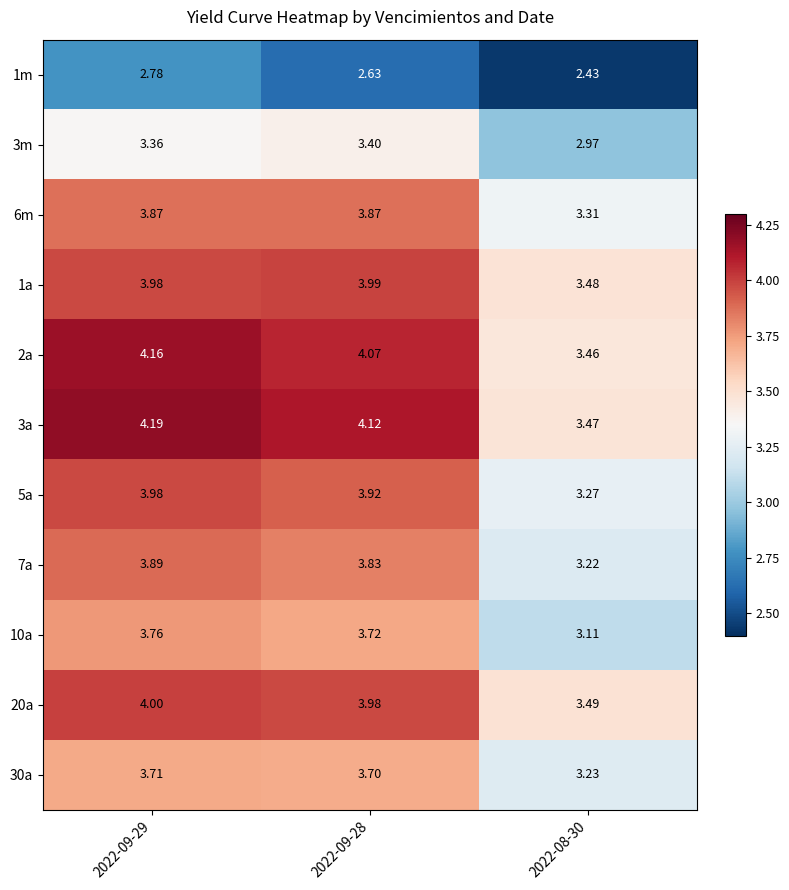

Is the value of 2a at 2022-09-29 greater than the value of 20a at 2022-09-28?

Yes